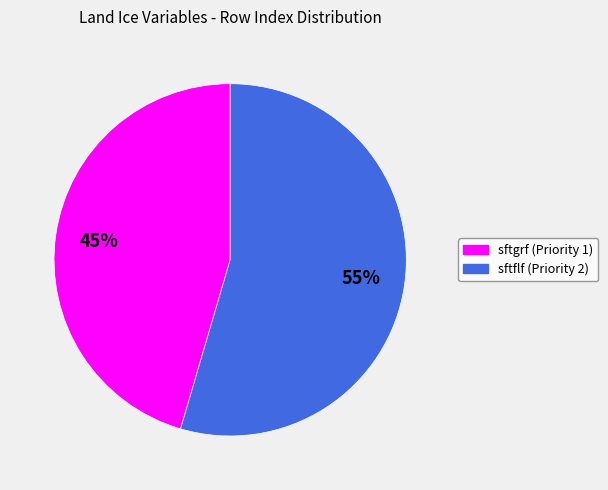

Is there any slice that represents more than half of the pie?

Yes